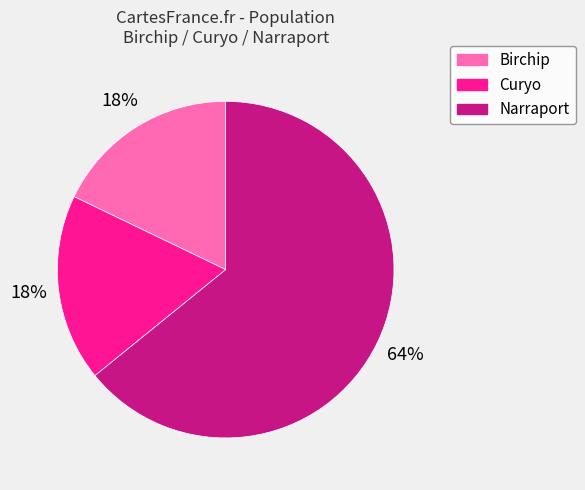

Does any single category account for the majority?

Yes